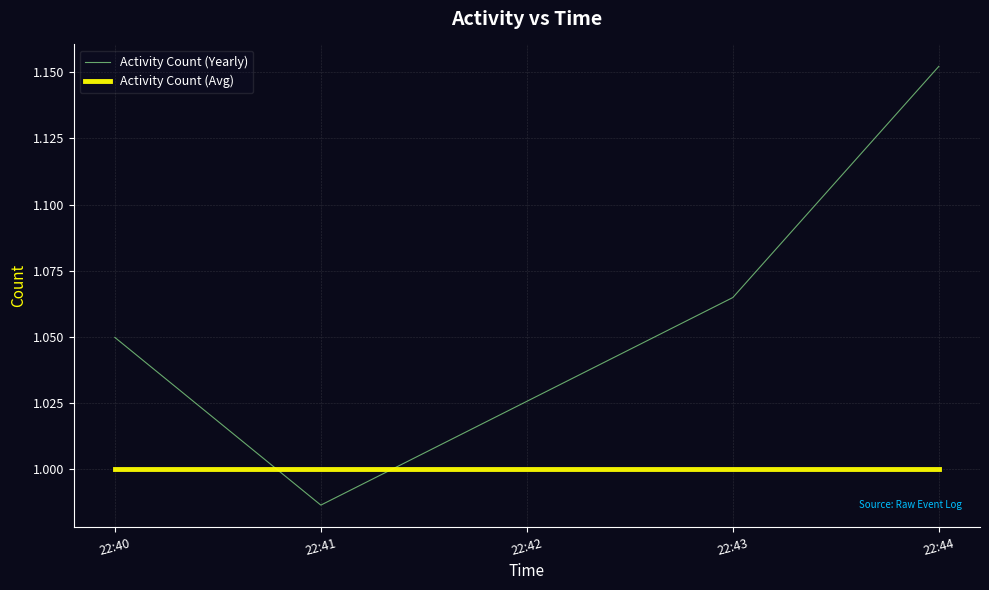

Which series has the largest total across all categories?

Activity Count (Yearly)